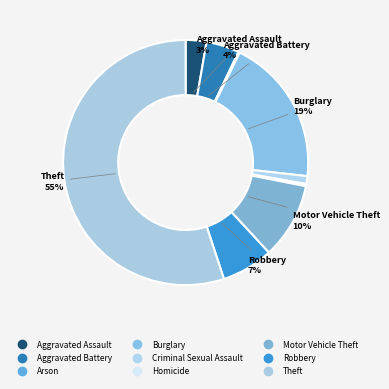

What percentage is the Theft slice, to the nearest percent?

55%